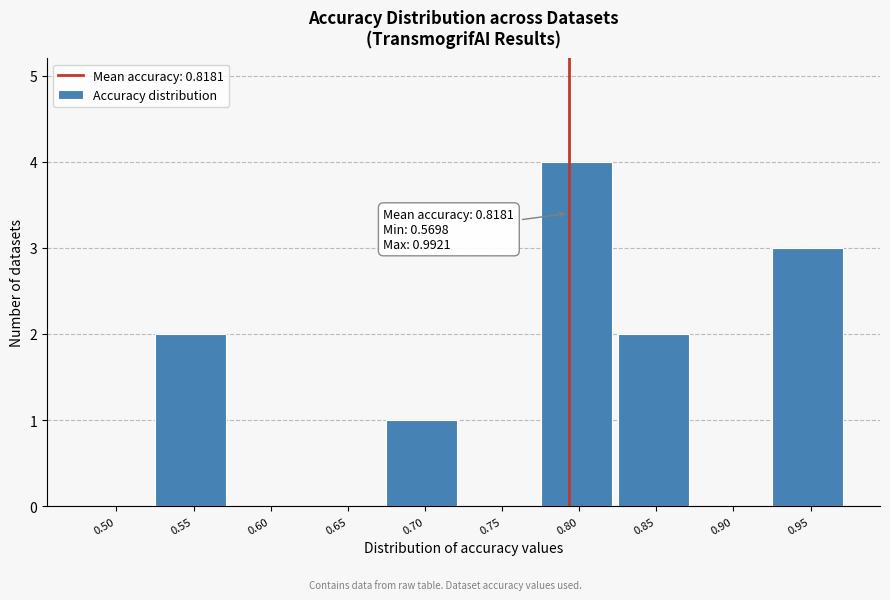

Reading right to left, list all the values displayed in this chart.

0.95=3	0.90=0	0.85=2	0.80=4	0.75=0	0.70=1	0.65=0	0.60=0	0.55=2	0.50=0